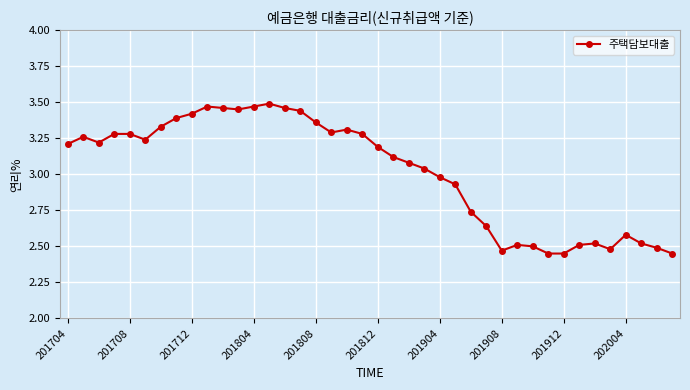

What is the difference between the maximum and minimum values?

1.0